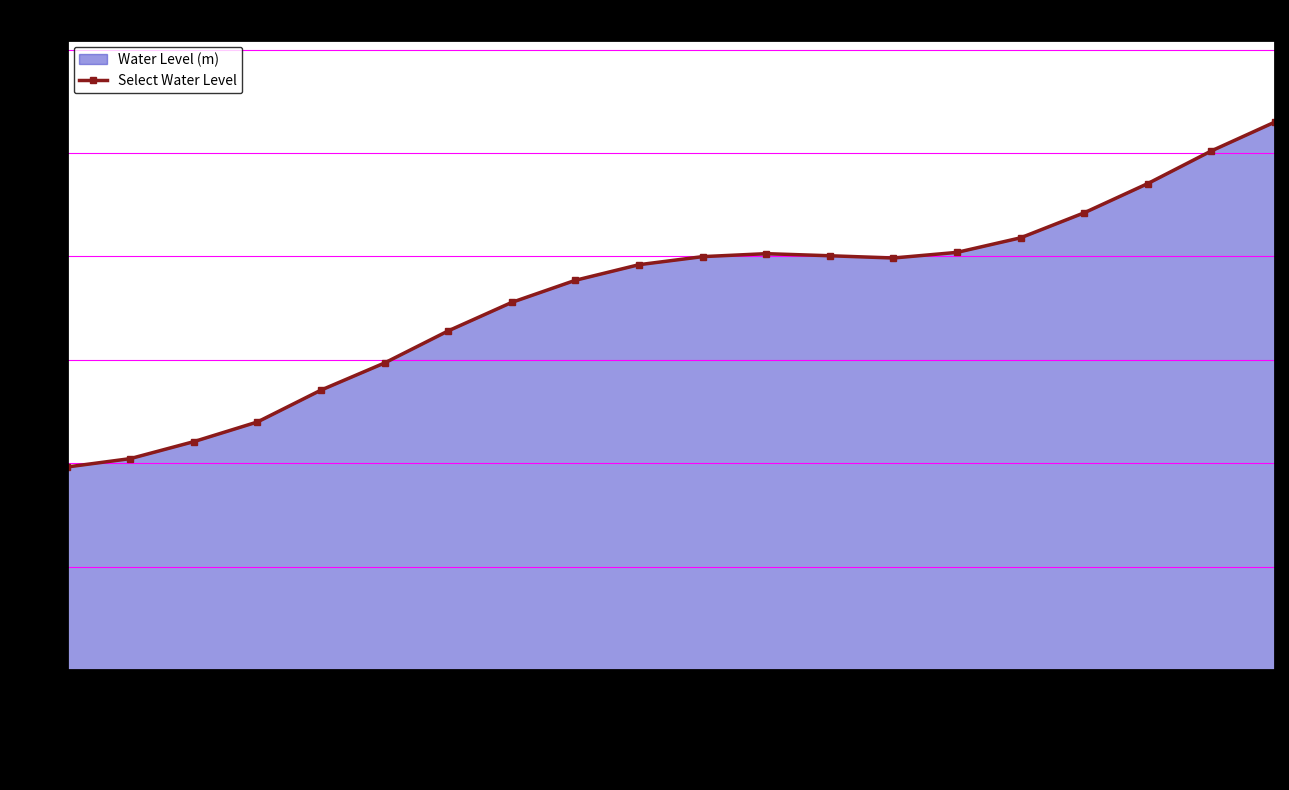

Where is the data nearest to the value 0?

2024-06-29 12:00